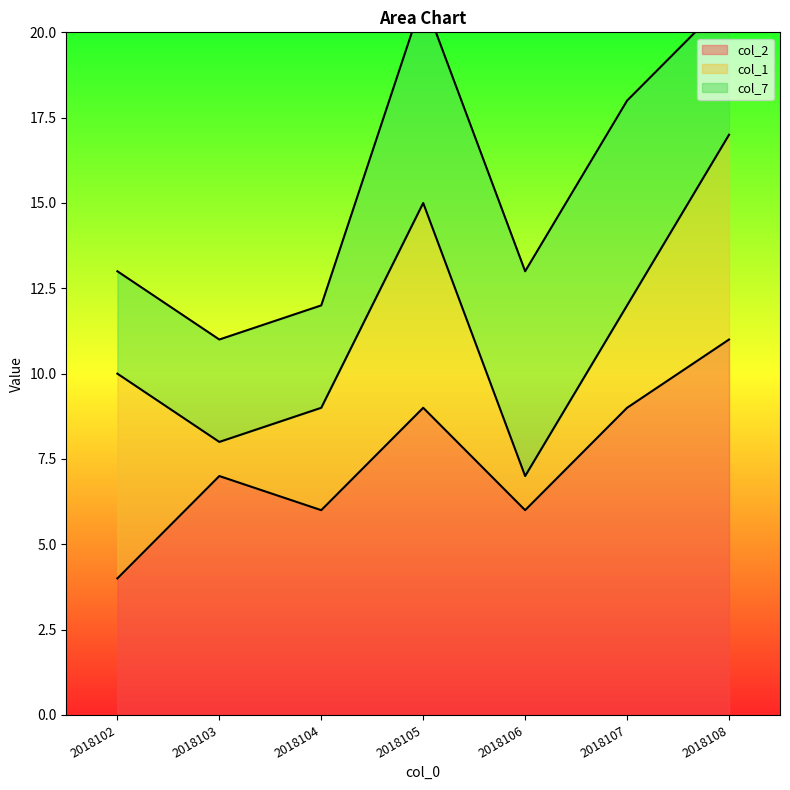

After their last crossing, which series has the higher values: col_7 or col_1?

col_1